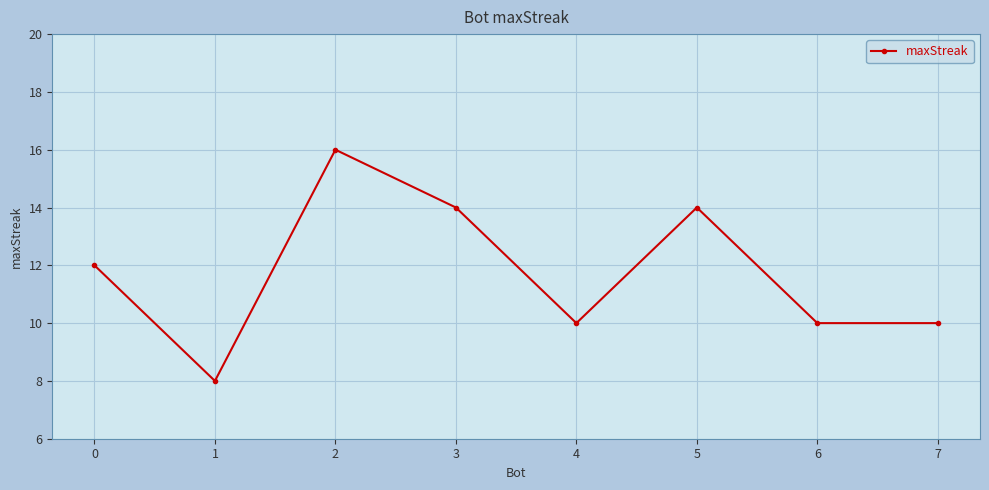

What is the sum of the values at 0 and 4?

22